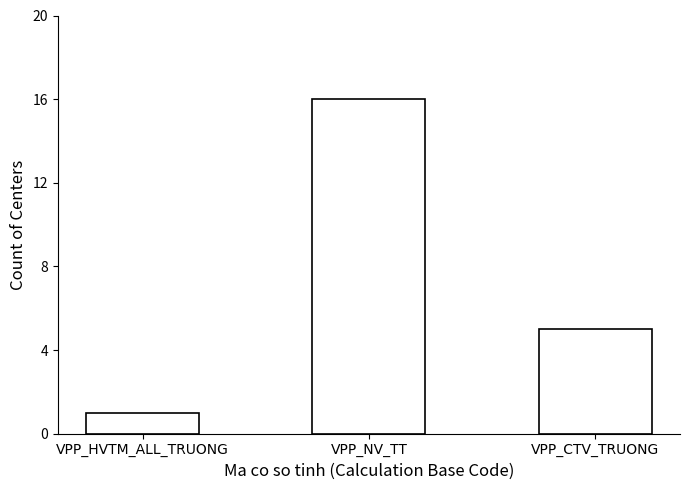

Read the value at VPP_NV_TT, to the nearest 10.

20